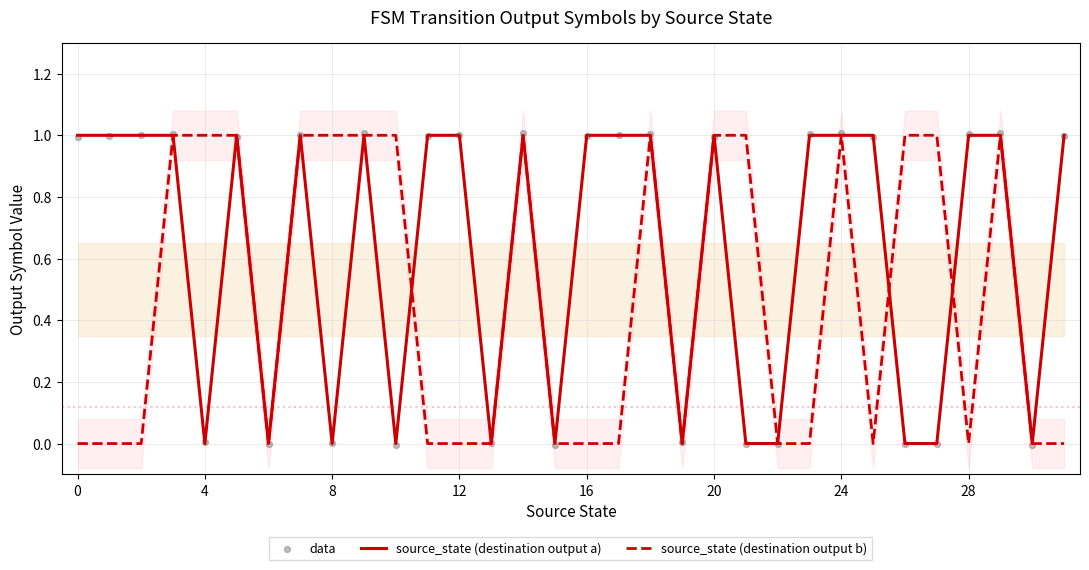

At which category is the sum across all series the highest?

9